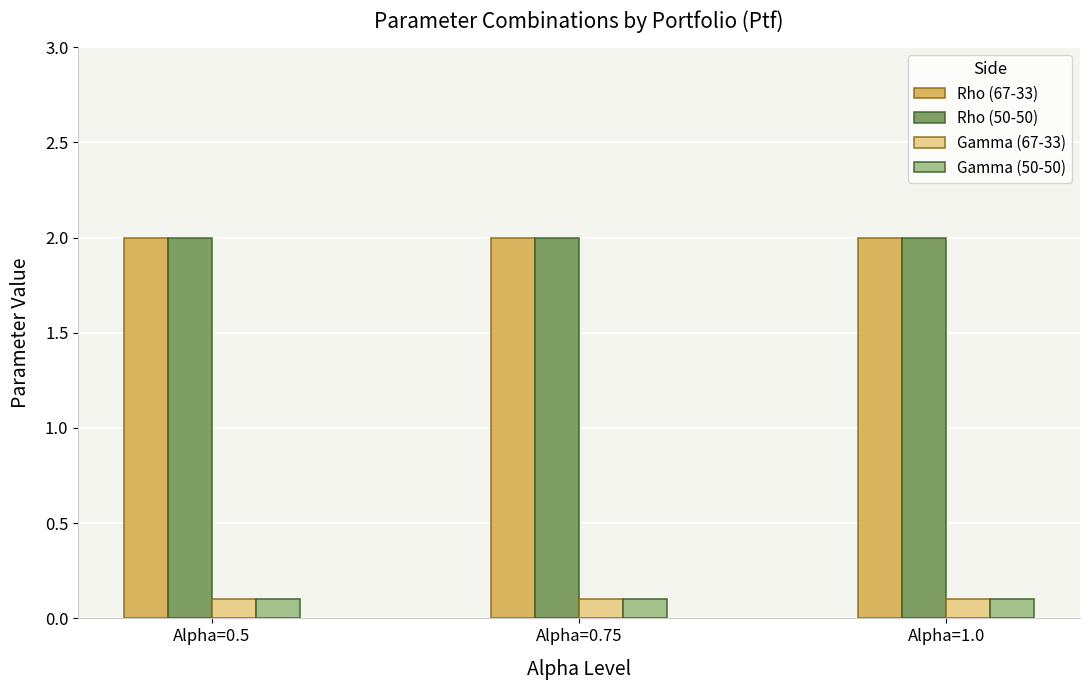

Reading left to right, list all the values displayed in this chart.

Rho (67-33): Alpha=0.5=2.0	Alpha=0.75=2.0	Alpha=1.0=2.0
Rho (50-50): Alpha=0.5=2.0	Alpha=0.75=2.0	Alpha=1.0=2.0
Gamma (67-33): Alpha=0.5=0.1	Alpha=0.75=0.1	Alpha=1.0=0.1
Gamma (50-50): Alpha=0.5=0.1	Alpha=0.75=0.1	Alpha=1.0=0.1